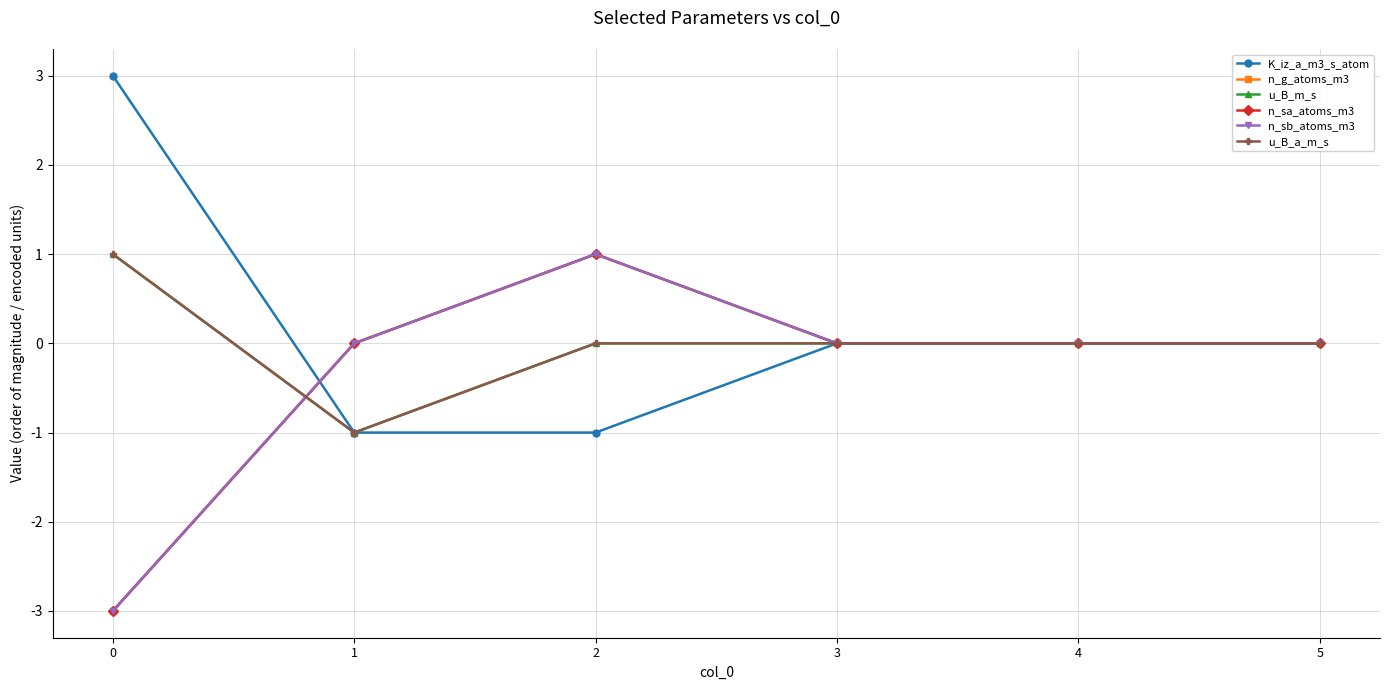

At which label does n_sb_atoms_m3 first exceed 0?

2